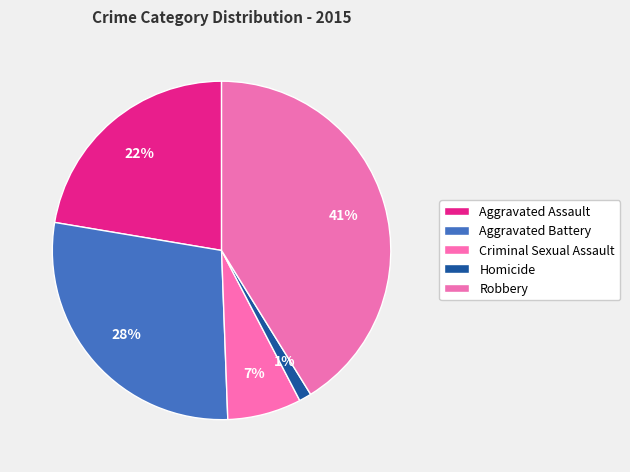

Which has a higher value, Robbery or Criminal Sexual Assault?

Robbery